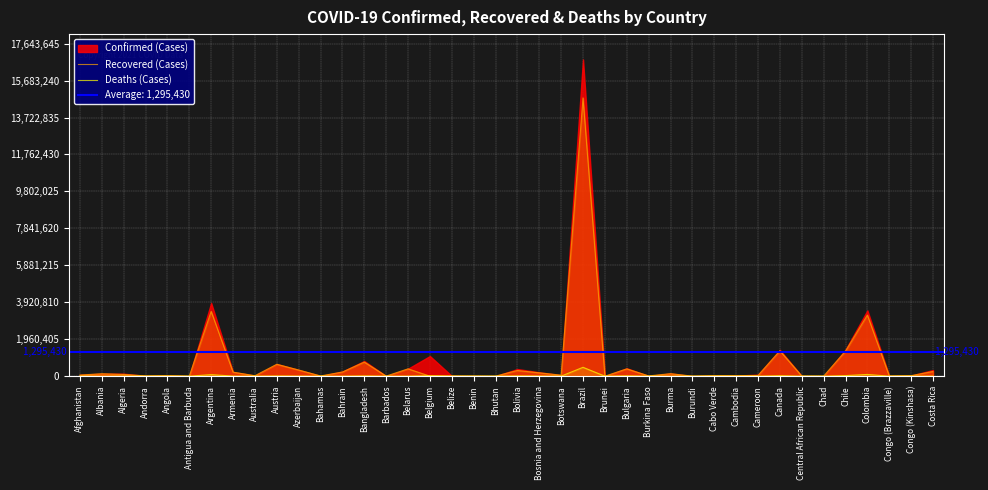

What is the average value of the Recovered (Cases) series?

711655